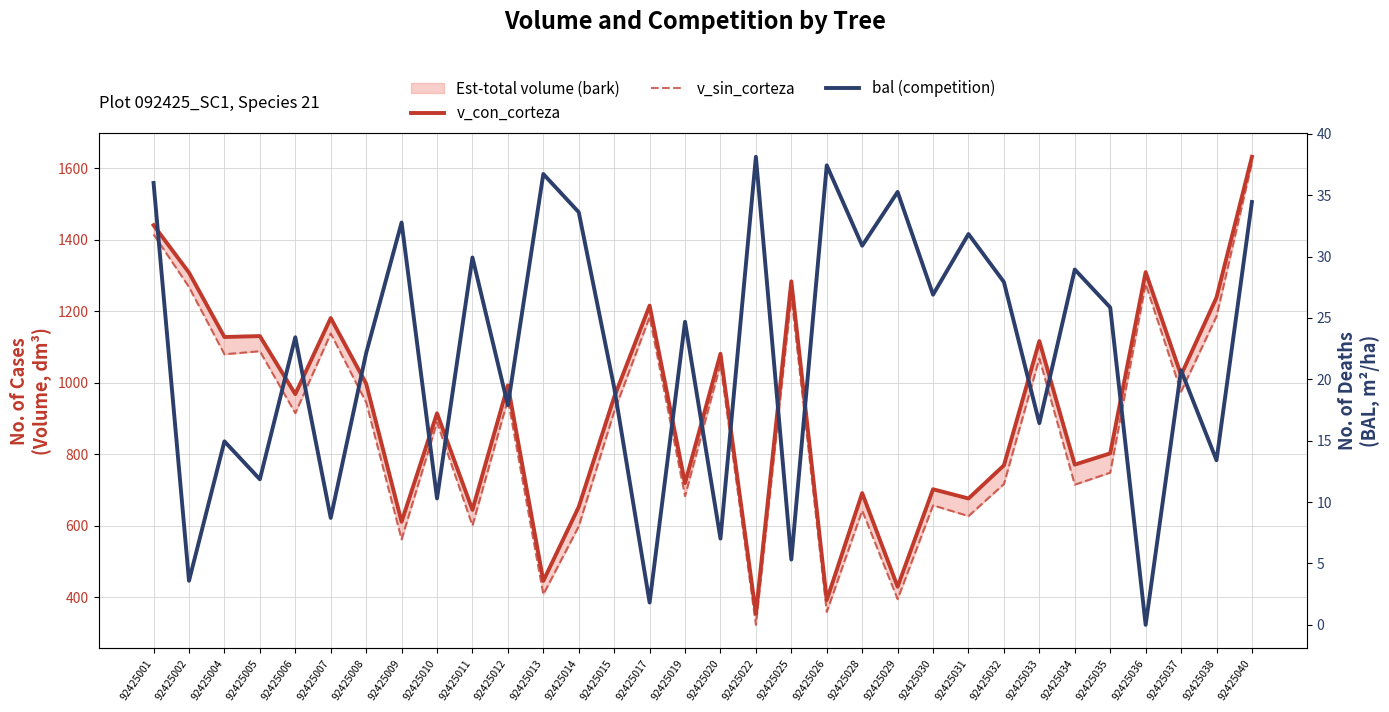

Does the chart have visible grid lines?

Yes